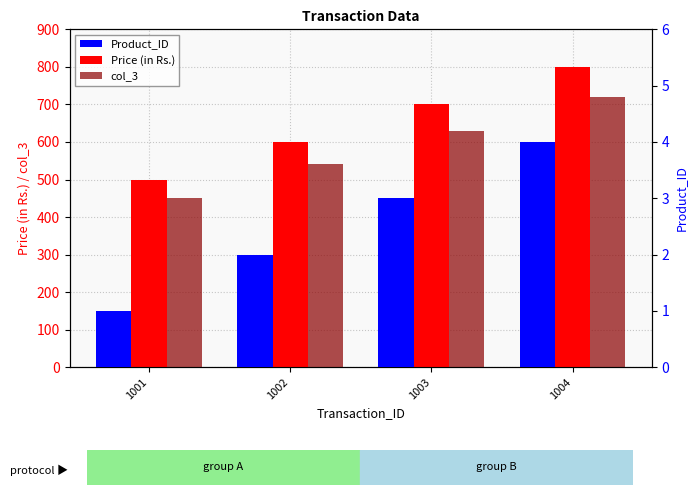

Reading left to right, list all the values displayed in this chart.

Price (in Rs.): 1001=500	1002=600	1003=700	1004=800
col_3: 1001=450	1002=540	1003=630	1004=720
Product_ID: 1001=1	1002=2	1003=3	1004=4